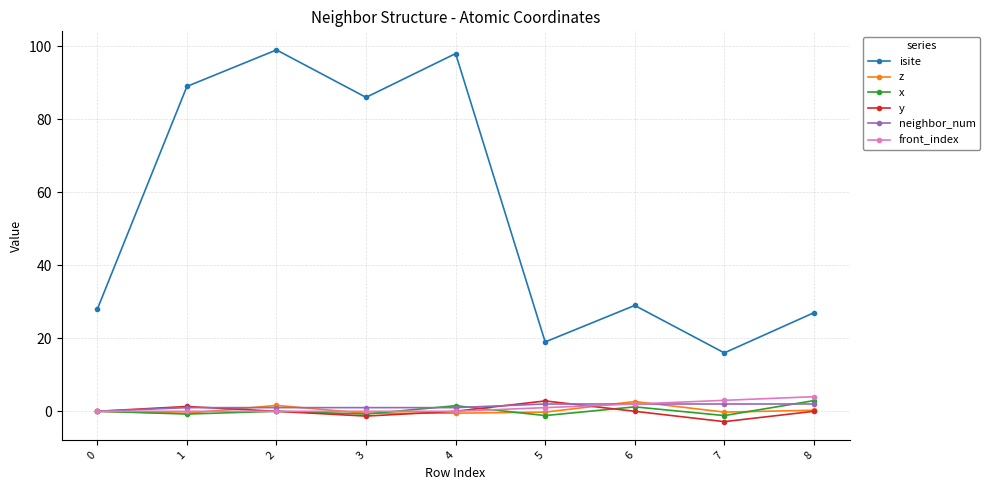

Which series has the widest spread of values?

isite